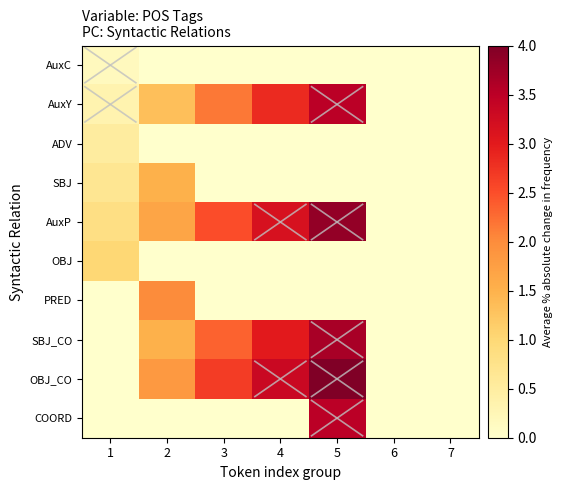

At which category is the sum across all series the highest?

5